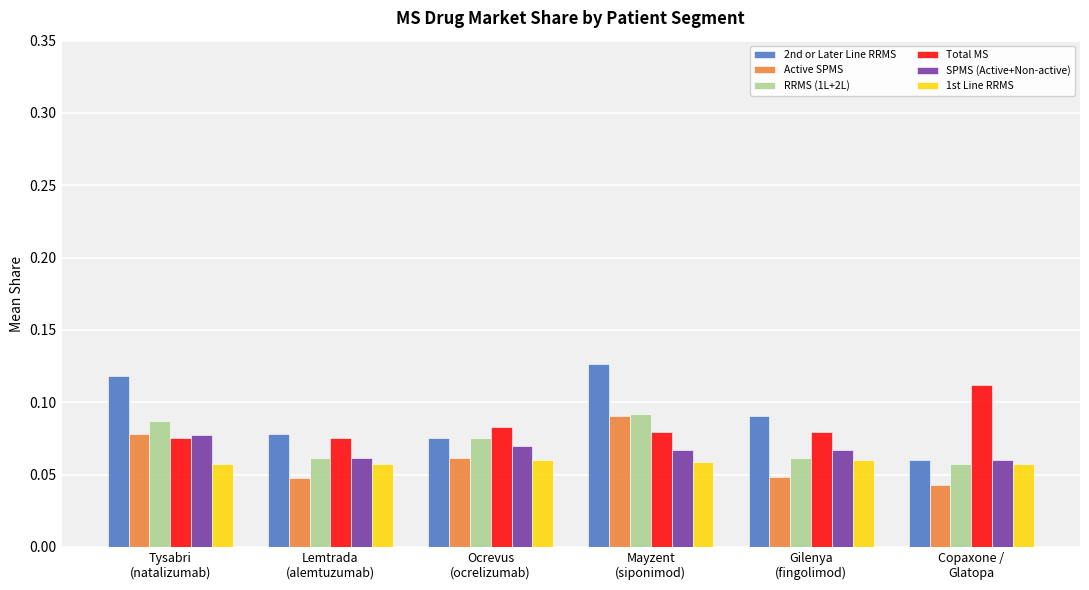

Count the 2nd or Later Line RRMS values in the range 0 to 1.

6